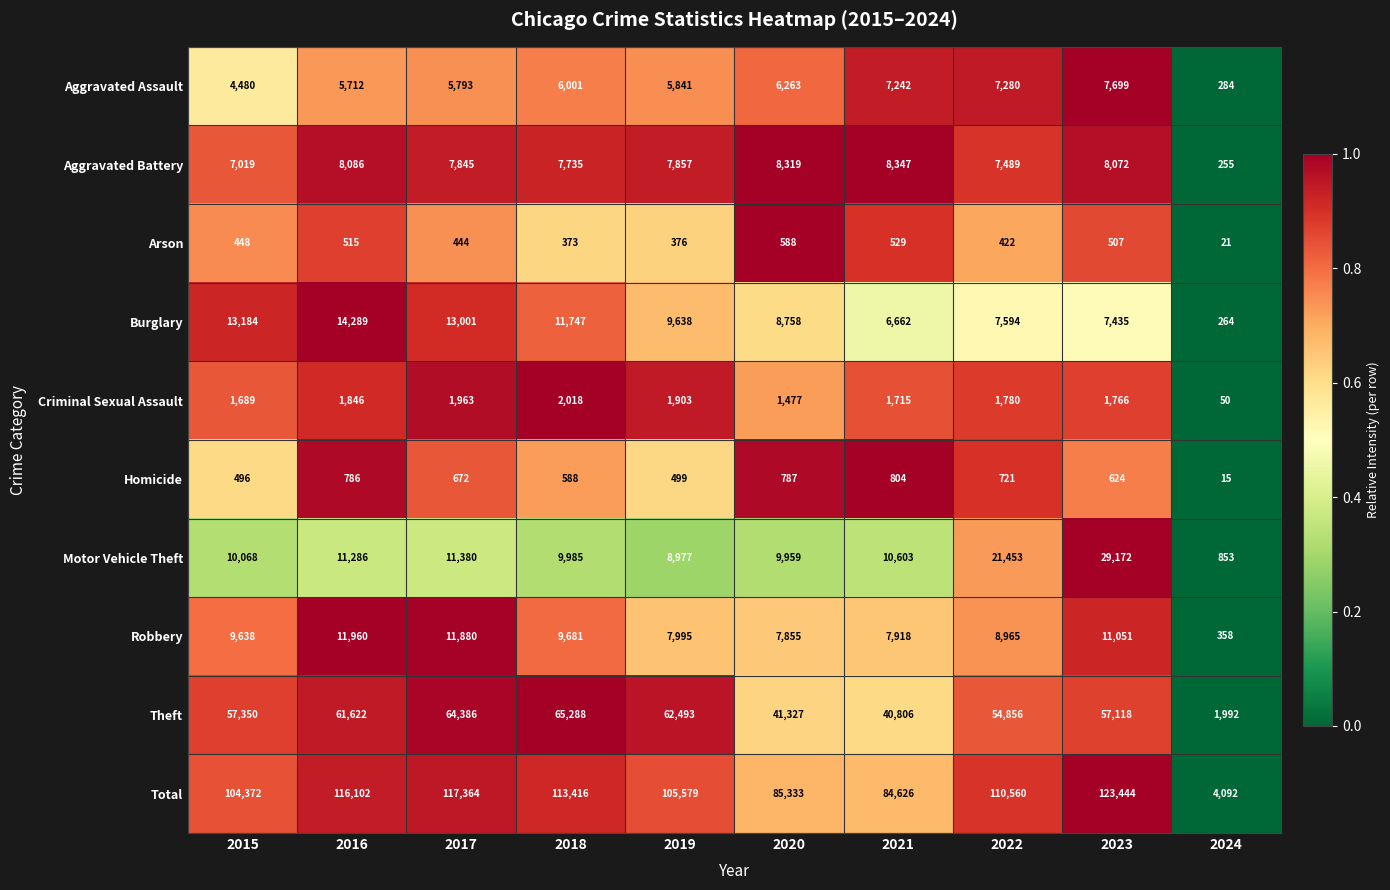

At which label is Homicide closest to 409?

2015